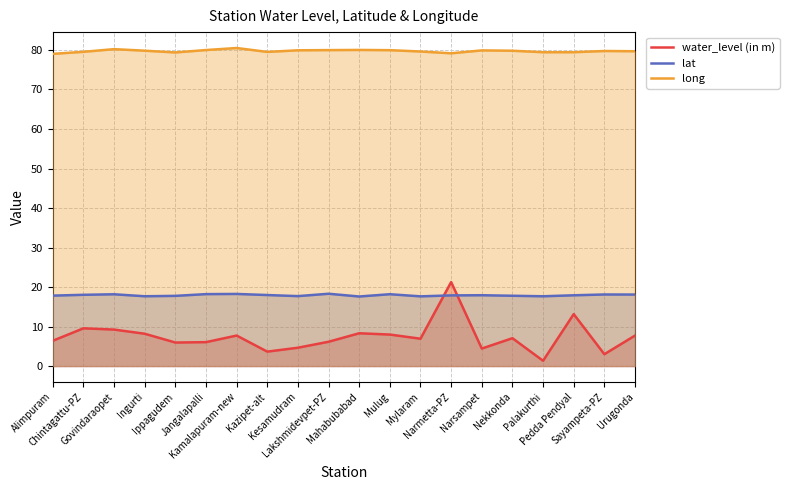

True or false: long has a value of 130.8 at Ippagudem.

False